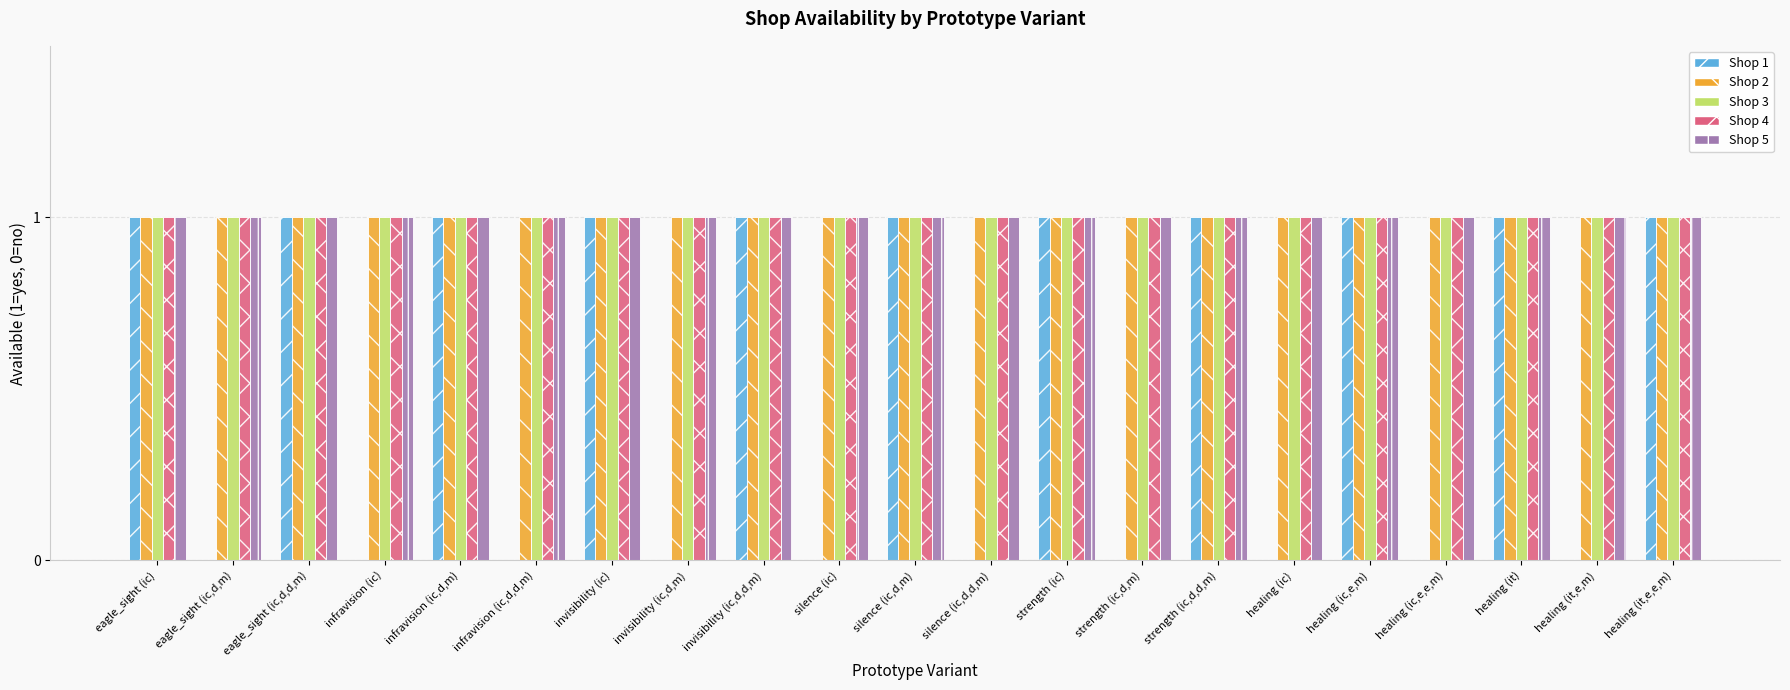

Reading right to left, what are all the values shown in this chart?

Shop 1: healing (it,e,e,m)=1	healing (it,e,m)=0	healing (it)=1	healing (ic,e,e,m)=0	healing (ic,e,m)=1	healing (ic)=0	strength (ic,d,d,m)=1	strength (ic,d,m)=0	strength (ic)=1	silence (ic,d,d,m)=0	silence (ic,d,m)=1	silence (ic)=0	invisibility (ic,d,d,m)=1	invisibility (ic,d,m)=0	invisibility (ic)=1	infravision (ic,d,d,m)=0	infravision (ic,d,m)=1	infravision (ic)=0	eagle_sight (ic,d,d,m)=1	eagle_sight (ic,d,m)=0	eagle_sight (ic)=1
Shop 2: healing (it,e,e,m)=1	healing (it,e,m)=1	healing (it)=1	healing (ic,e,e,m)=1	healing (ic,e,m)=1	healing (ic)=1	strength (ic,d,d,m)=1	strength (ic,d,m)=1	strength (ic)=1	silence (ic,d,d,m)=1	silence (ic,d,m)=1	silence (ic)=1	invisibility (ic,d,d,m)=1	invisibility (ic,d,m)=1	invisibility (ic)=1	infravision (ic,d,d,m)=1	infravision (ic,d,m)=1	infravision (ic)=1	eagle_sight (ic,d,d,m)=1	eagle_sight (ic,d,m)=1	eagle_sight (ic)=1
Shop 3: healing (it,e,e,m)=1	healing (it,e,m)=1	healing (it)=1	healing (ic,e,e,m)=1	healing (ic,e,m)=1	healing (ic)=1	strength (ic,d,d,m)=1	strength (ic,d,m)=1	strength (ic)=1	silence (ic,d,d,m)=1	silence (ic,d,m)=1	silence (ic)=1	invisibility (ic,d,d,m)=1	invisibility (ic,d,m)=1	invisibility (ic)=1	infravision (ic,d,d,m)=1	infravision (ic,d,m)=1	infravision (ic)=1	eagle_sight (ic,d,d,m)=1	eagle_sight (ic,d,m)=1	eagle_sight (ic)=1
Shop 4: healing (it,e,e,m)=1	healing (it,e,m)=1	healing (it)=1	healing (ic,e,e,m)=1	healing (ic,e,m)=1	healing (ic)=1	strength (ic,d,d,m)=1	strength (ic,d,m)=1	strength (ic)=1	silence (ic,d,d,m)=1	silence (ic,d,m)=1	silence (ic)=1	invisibility (ic,d,d,m)=1	invisibility (ic,d,m)=1	invisibility (ic)=1	infravision (ic,d,d,m)=1	infravision (ic,d,m)=1	infravision (ic)=1	eagle_sight (ic,d,d,m)=1	eagle_sight (ic,d,m)=1	eagle_sight (ic)=1
Shop 5: healing (it,e,e,m)=1	healing (it,e,m)=1	healing (it)=1	healing (ic,e,e,m)=1	healing (ic,e,m)=1	healing (ic)=1	strength (ic,d,d,m)=1	strength (ic,d,m)=1	strength (ic)=1	silence (ic,d,d,m)=1	silence (ic,d,m)=1	silence (ic)=1	invisibility (ic,d,d,m)=1	invisibility (ic,d,m)=1	invisibility (ic)=1	infravision (ic,d,d,m)=1	infravision (ic,d,m)=1	infravision (ic)=1	eagle_sight (ic,d,d,m)=1	eagle_sight (ic,d,m)=1	eagle_sight (ic)=1